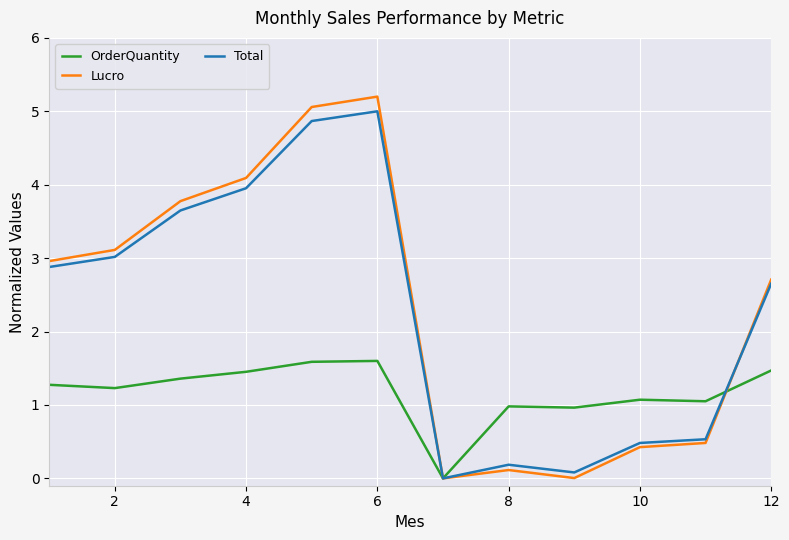

What is the maximum value for Total?

5.0